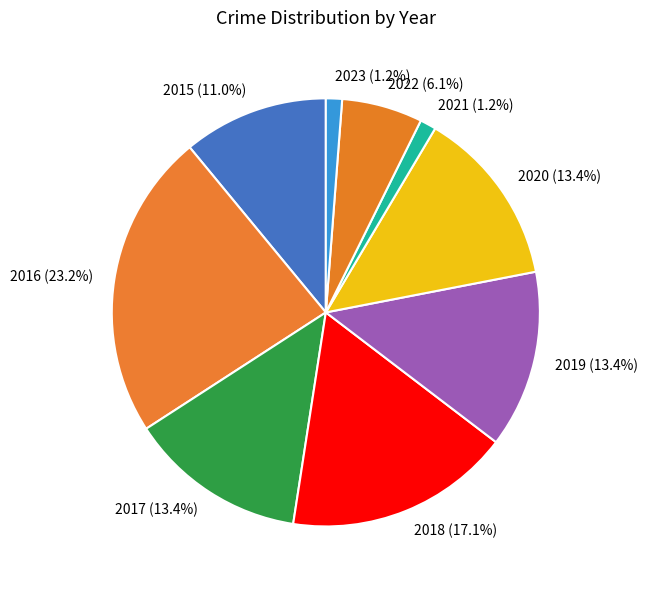

What percentage is the 2018 slice, to the nearest percent?

17%